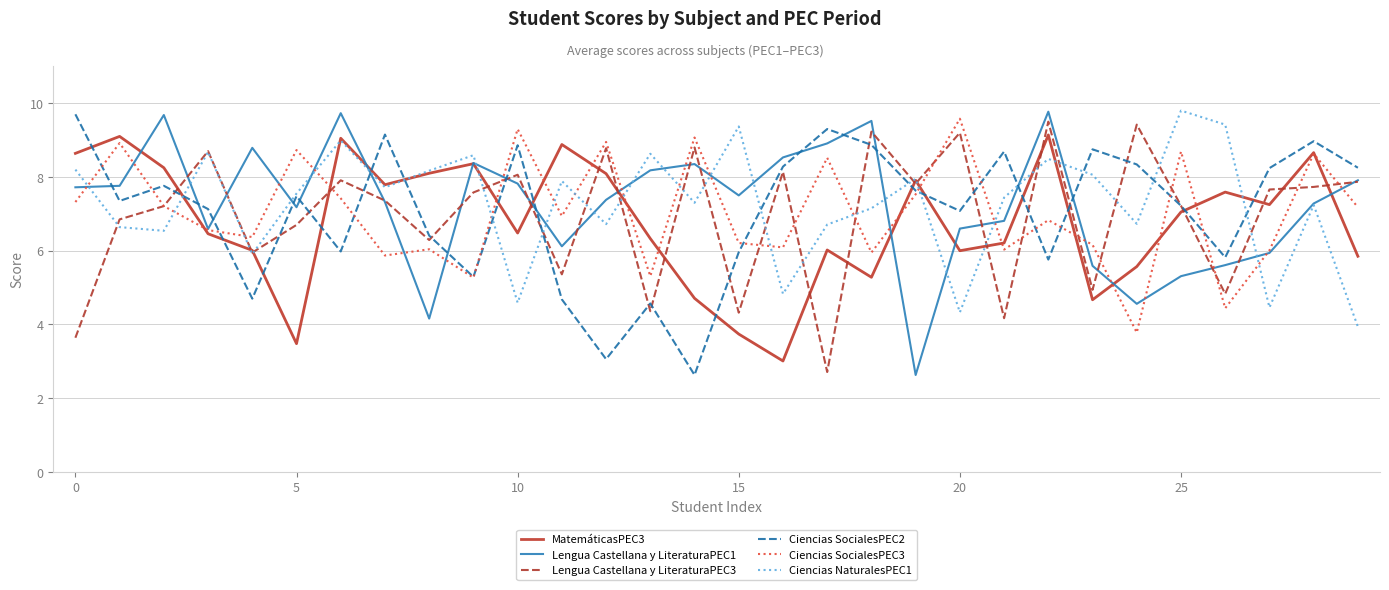

What is the highest value of the Ciencias SocialesPEC3 series?

9.6